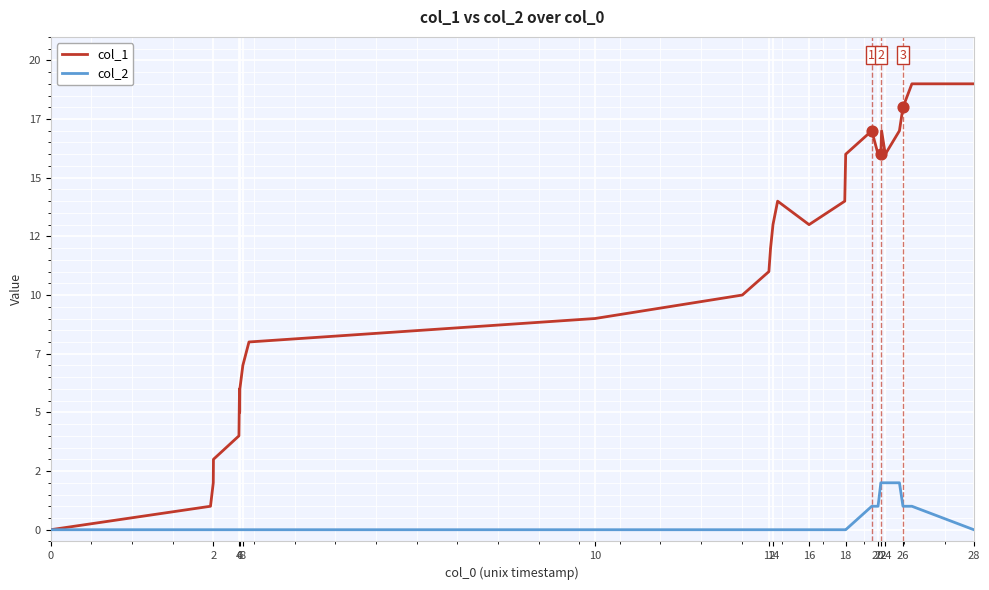

Is this an area chart (filled region under the line)?

No